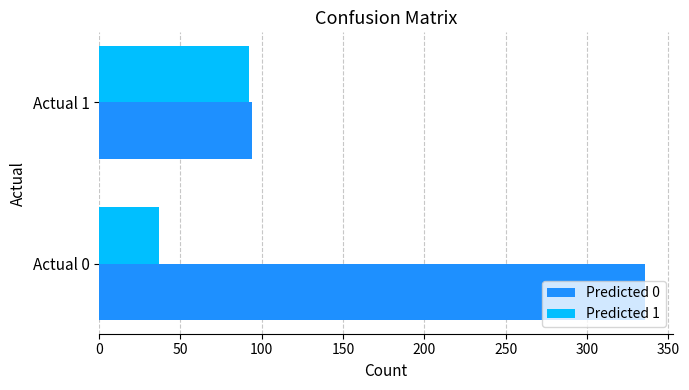

What is the sum of the Predicted 1 values at Actual 0 and Actual 1?

129